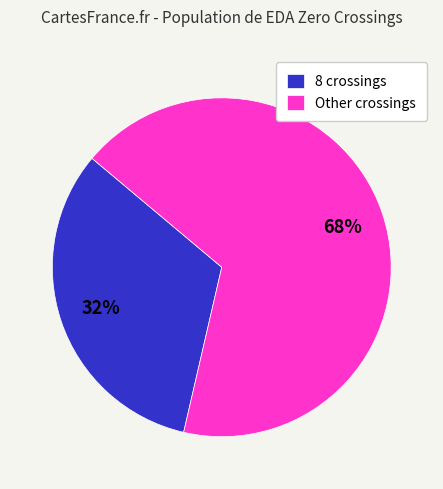

Combined, do Other crossings and 8 crossings account for over 50%?

Yes